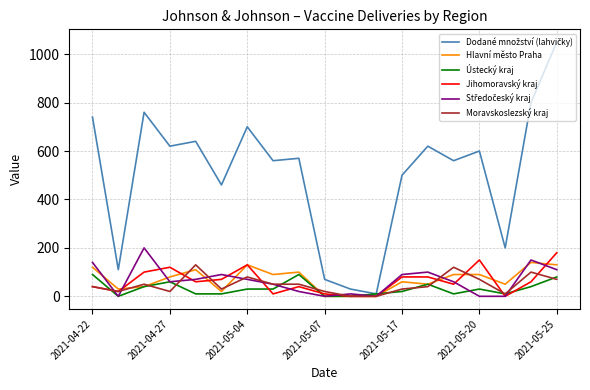

What is the maximum value for Moravskoslezský kraj?

130